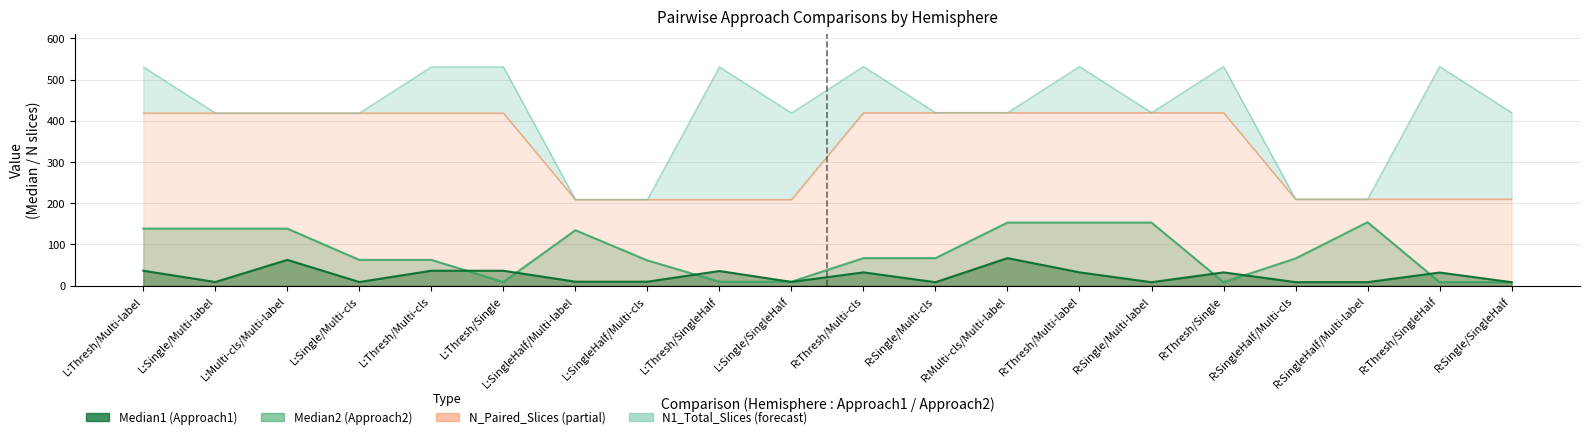

True or false: N_Paired_Slices has a value of 210.0 at R:Single/SingleHalf.

True